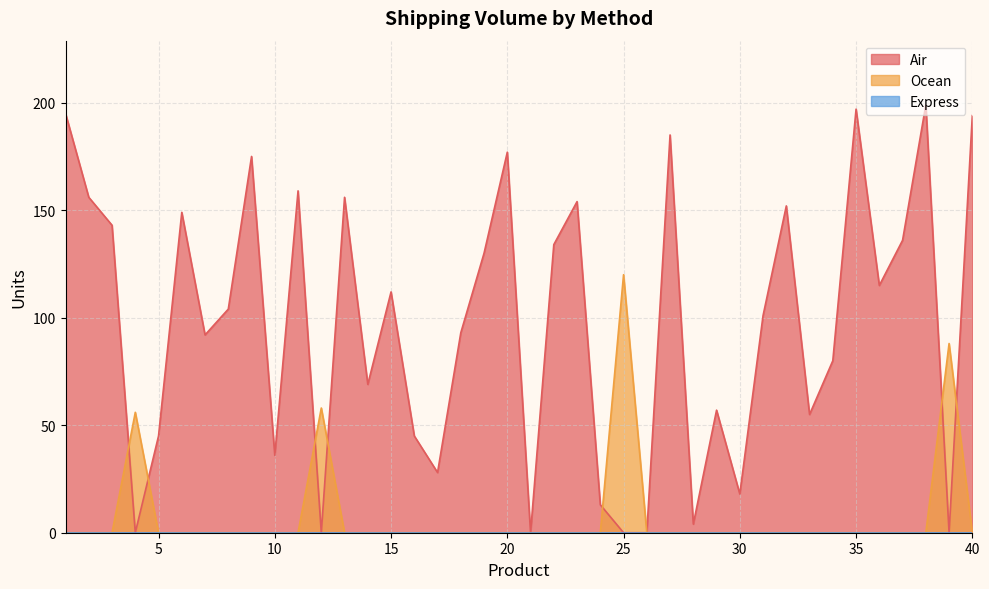

Reading left to right, transcribe all the data shown in this chart.

Air: 1=195	2=156	3=143	4=0	5=45	6=149	7=92	8=104	9=175	10=36	11=159	12=0	13=156	14=69	15=112	16=45	17=28	18=93	19=130	20=177	21=0	22=134	23=154	24=13	25=0	26=0	27=185	28=4	29=57	30=18	31=101	32=152	33=55	34=80	35=197	36=115	37=136	38=199	39=0	40=194
Ocean: 1=0	2=0	3=0	4=56	5=0	6=0	7=0	8=0	9=0	10=0	11=0	12=58	13=0	14=0	15=0	16=0	17=0	18=0	19=0	20=0	21=0	22=0	23=0	24=0	25=120	26=0	27=0	28=0	29=0	30=0	31=0	32=0	33=0	34=0	35=0	36=0	37=0	38=0	39=88	40=0